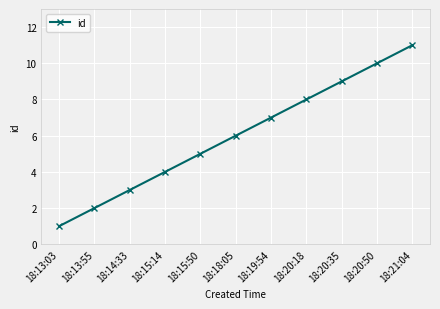

What is the greatest value displayed?

11